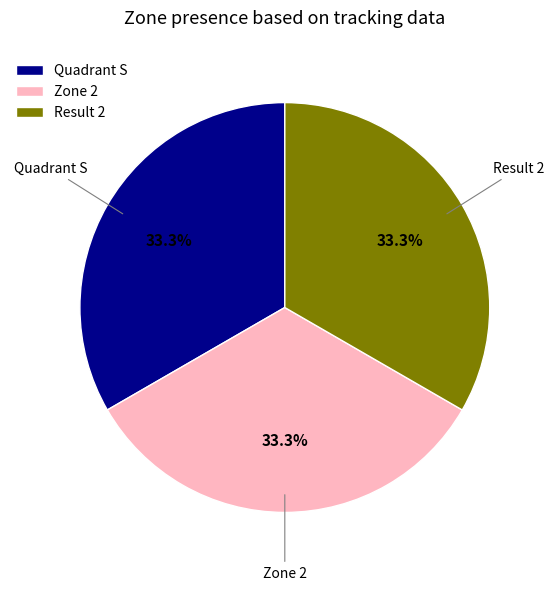

What is the ratio of the value at Result 2 to the value at Quadrant S?

1.0